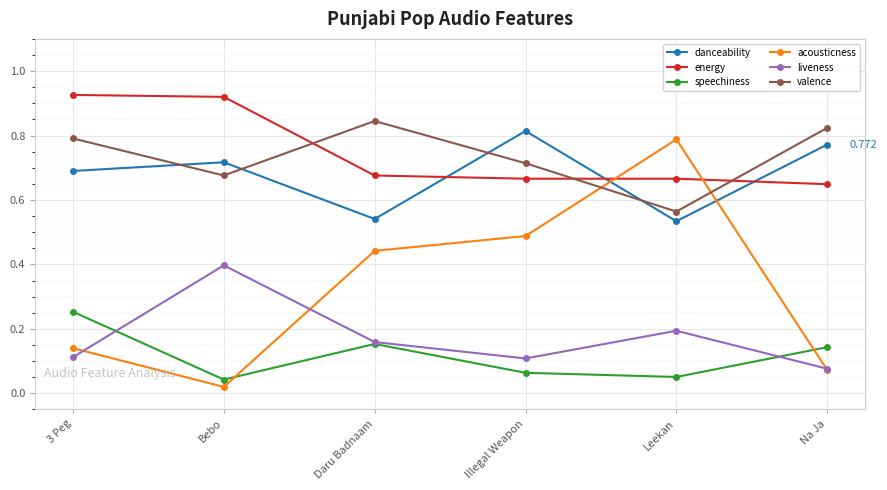

Which series has the widest spread of values?

acousticness